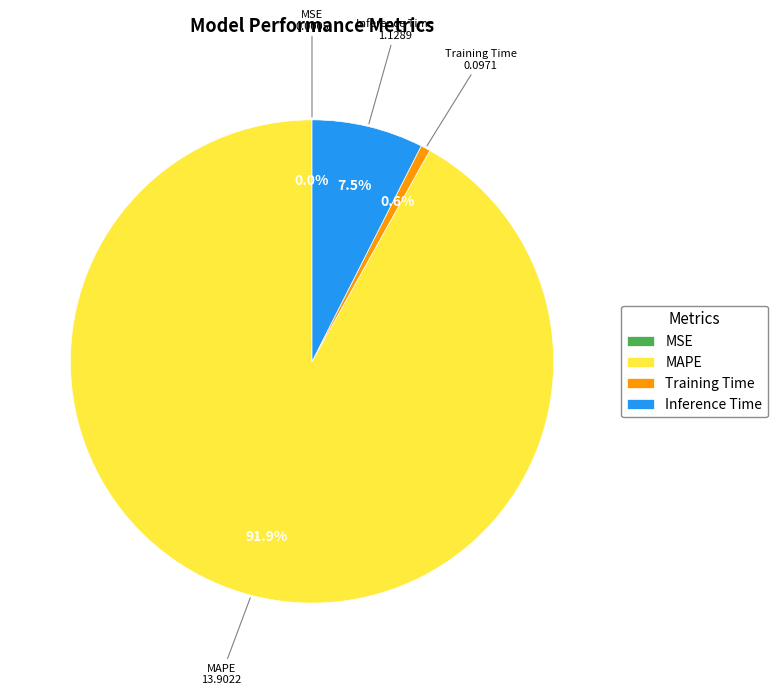

Does any single category account for the majority?

Yes